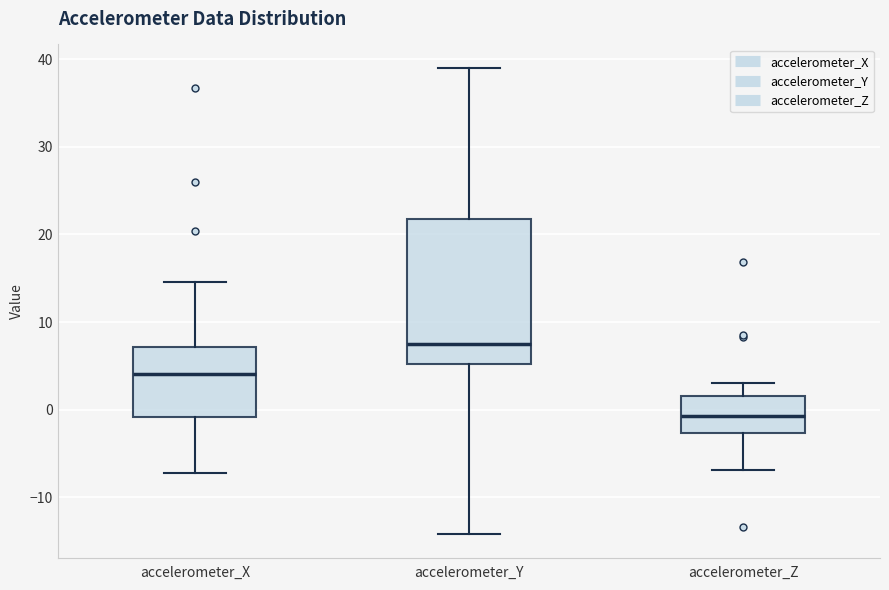

Reading left to right, transcribe this box plot: for each box, give where its median line is, the range the box spans, and where its two whiskers end, as read against the y-axis. The values are not printed on the chart, so give them approximately, as read against the axis.

accelerometer_X: median 4, box -1 to 7, whiskers -7 to 15
accelerometer_Y: median 8, box 5 to 22, whiskers -14 to 39
accelerometer_Z: median -1, box -3 to 2, whiskers -7 to 3